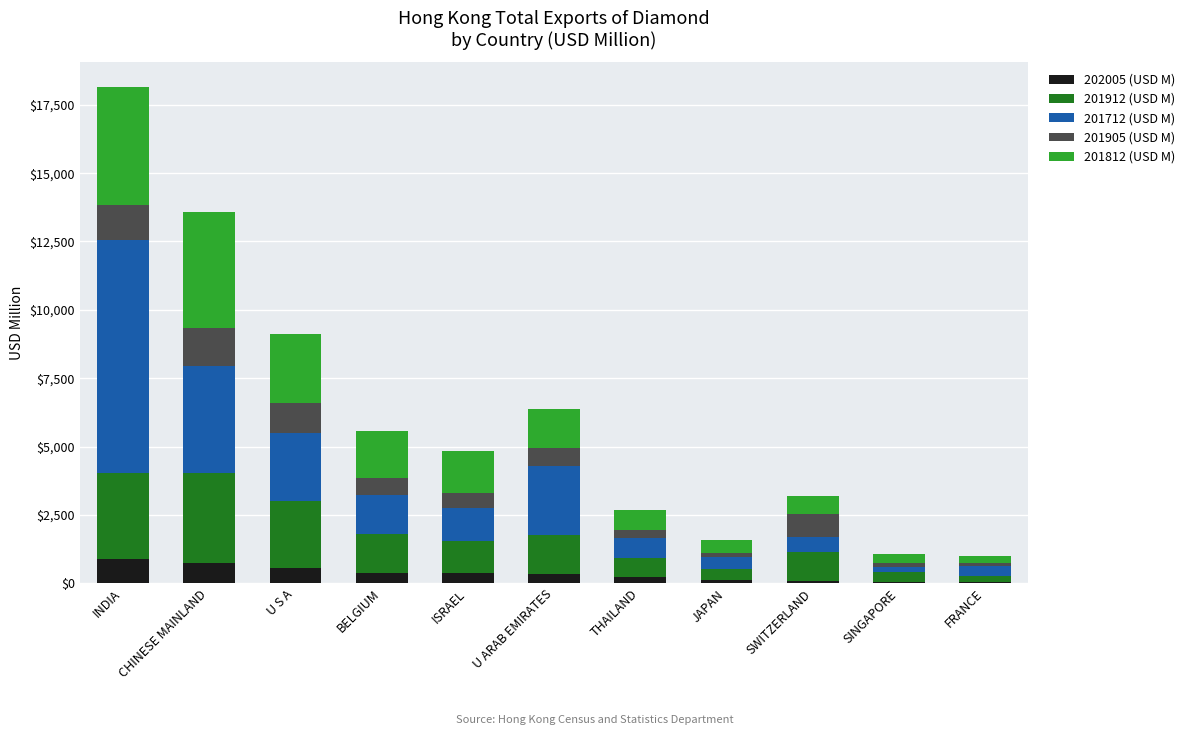

At which category is the sum across all series the highest?

INDIA